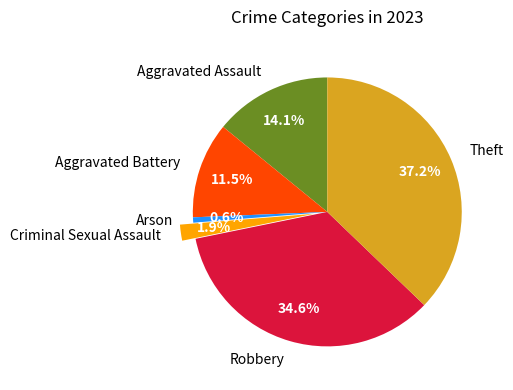

What is the total percentage of Aggravated Battery and Theft?

48.7%